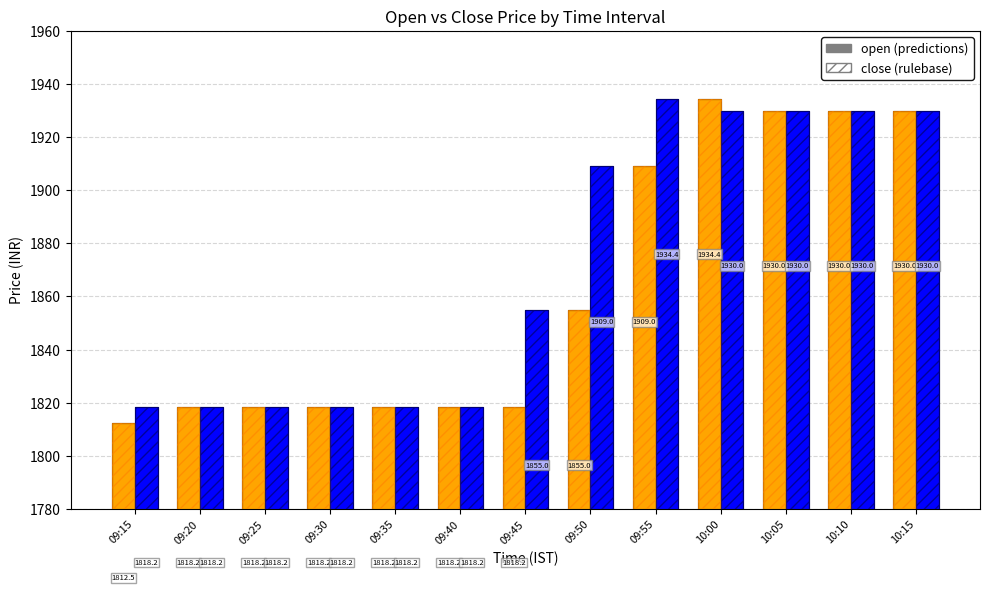

Where does the open series first go above 1818?

09:20